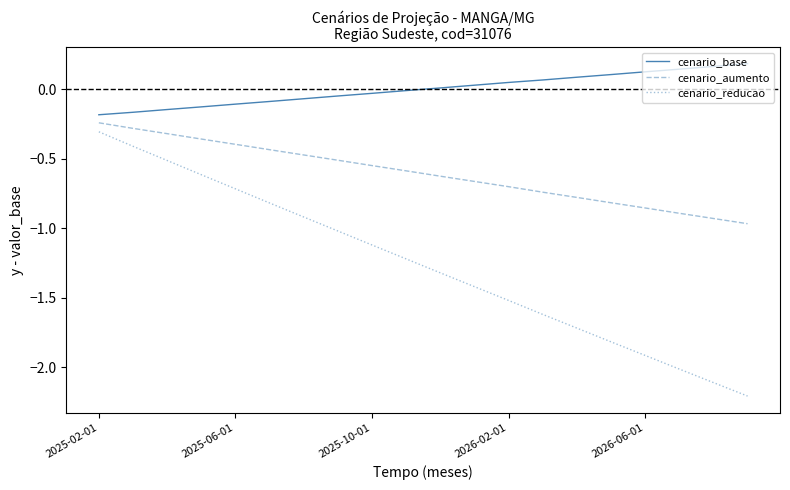

What is the smallest value displayed?

-2.2